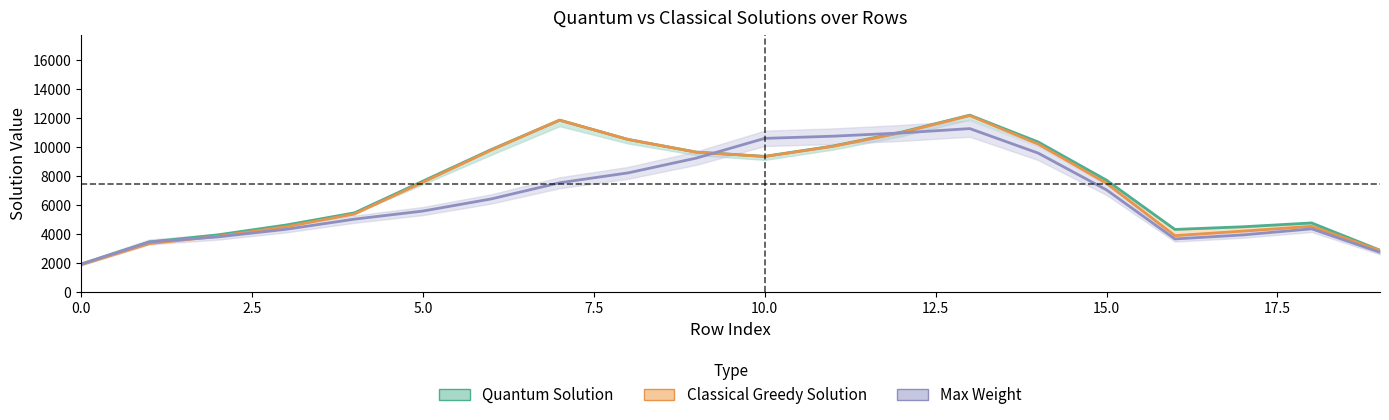

What is the lowest value of the Max Weight series?

1918.3